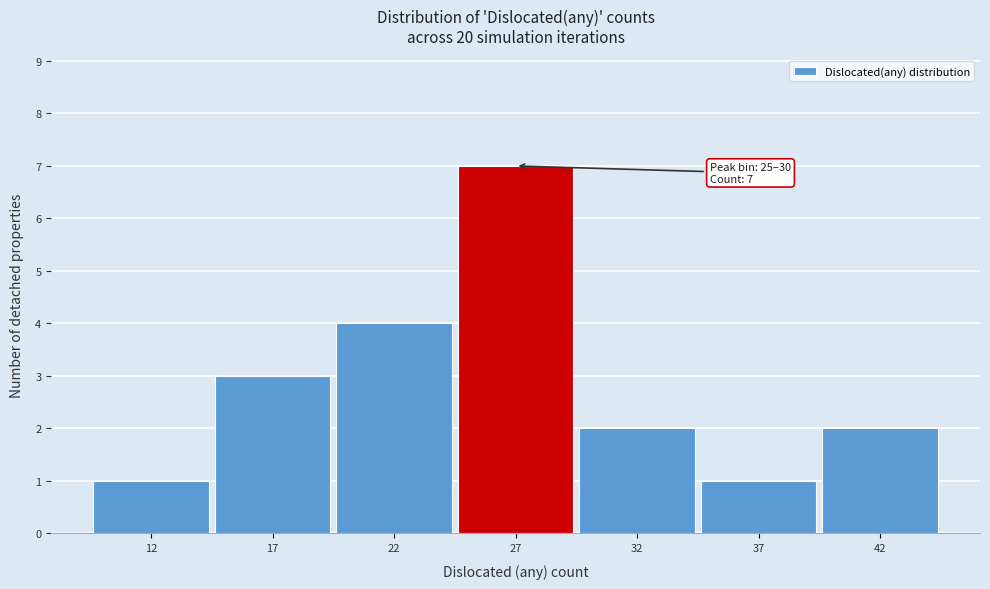

Reading left to right, what are all the values shown in this chart?

1	3	4	7	2	1	2